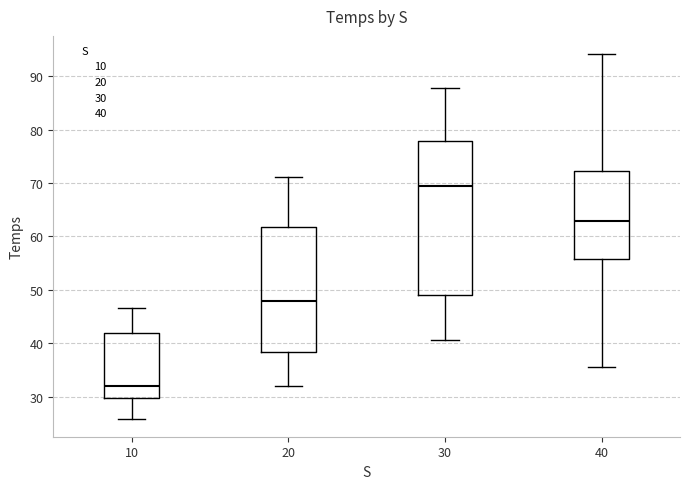

Reading left to right, transcribe this box plot: for each box, give where its median line is, the range the box spans, and where its two whiskers end, as read against the y-axis. The values are not printed on the chart, so give them approximately, as read against the axis.

10: median 32, box 30 to 42, whiskers 26 to 47
20: median 48, box 38 to 62, whiskers 32 to 71
30: median 69, box 49 to 78, whiskers 41 to 88
40: median 63, box 56 to 72, whiskers 36 to 94